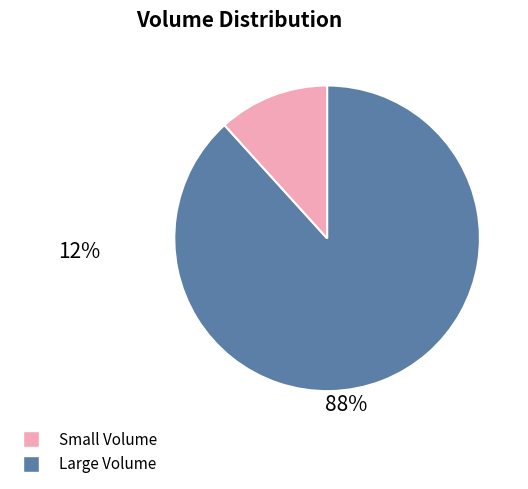

Is there a majority slice in this chart?

Yes